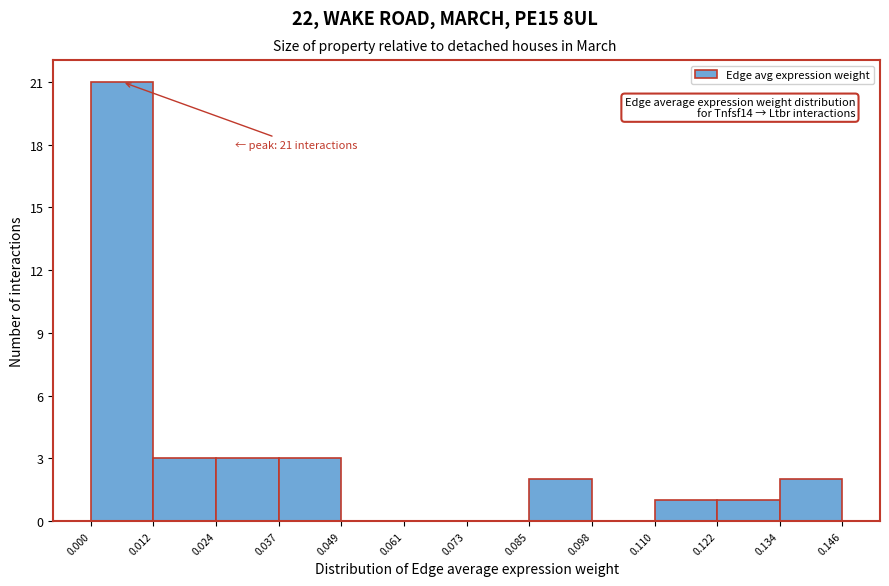

Over which range of the x-axis is the bar tallest?

0.000 to 0.012